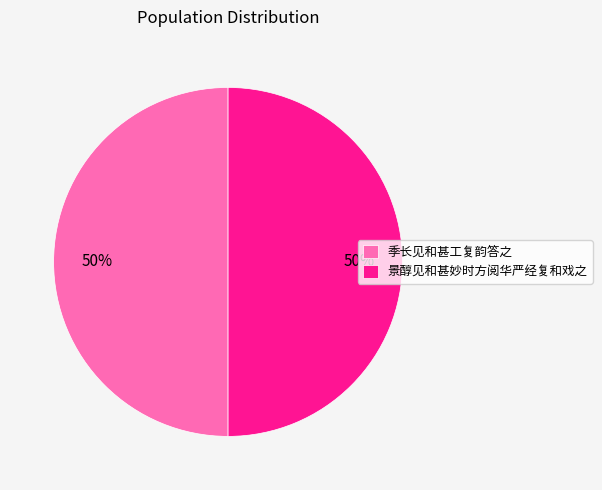

Approximately how many times larger is the value at 景醇见和甚妙时方阅华严经复和戏之 compared to 季长见和甚工复韵答之?

1.0